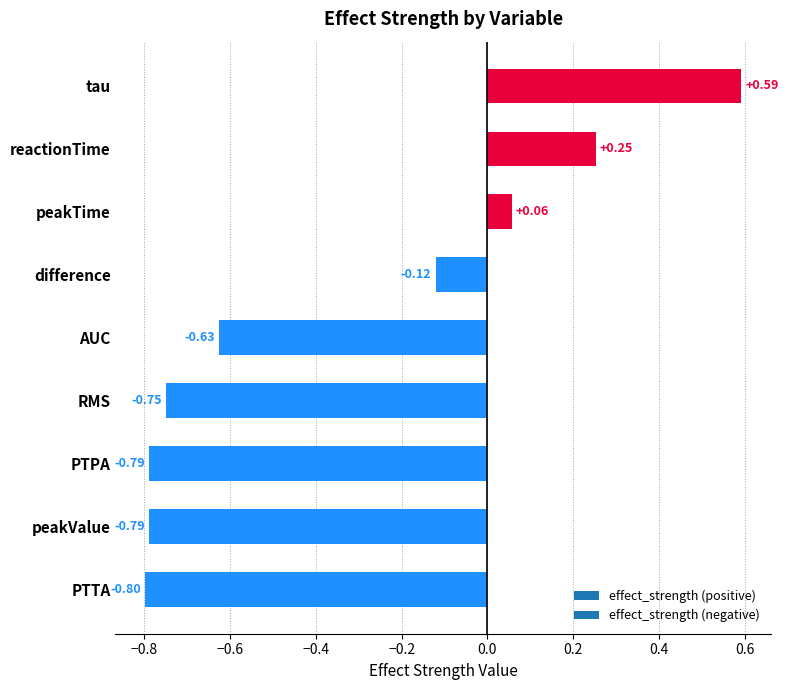

Which category has the highest value across all series?

tau